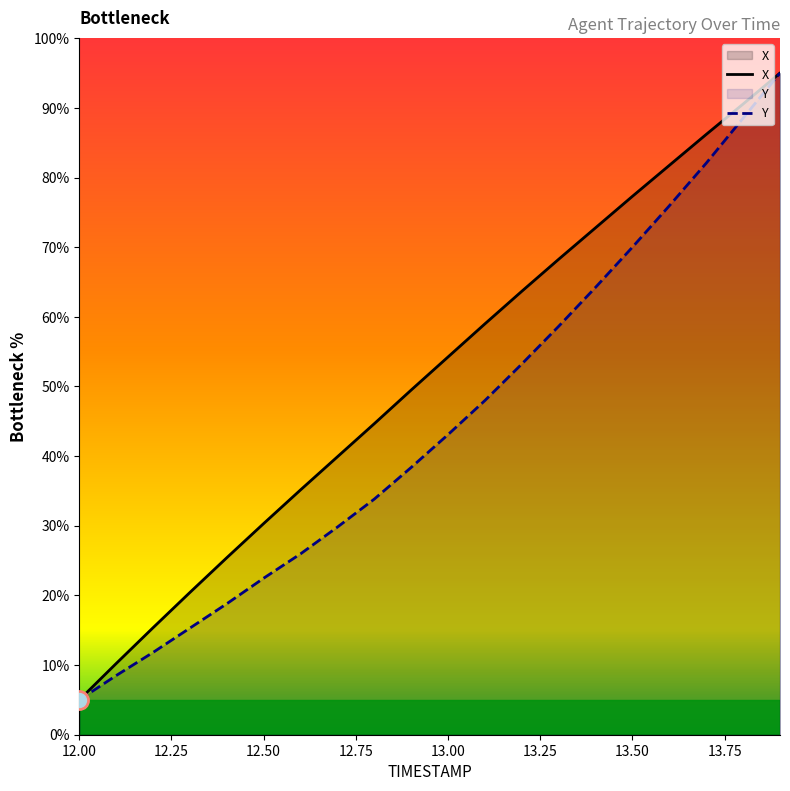

What is the sum of all X values?

1024.8